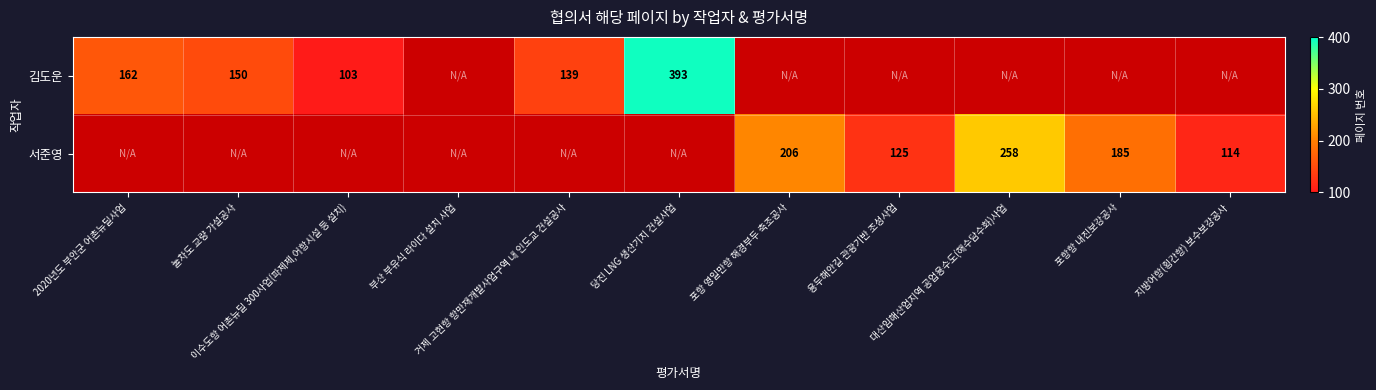

Where is 김도운 nearest to the value 248?

2020년도 부안군 어촌뉴딜사업